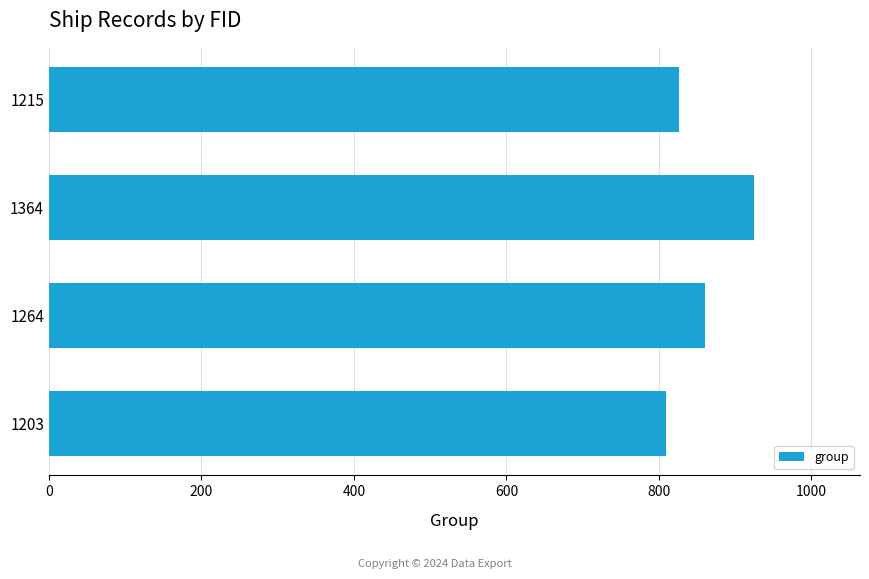

What is the greatest value displayed?

925